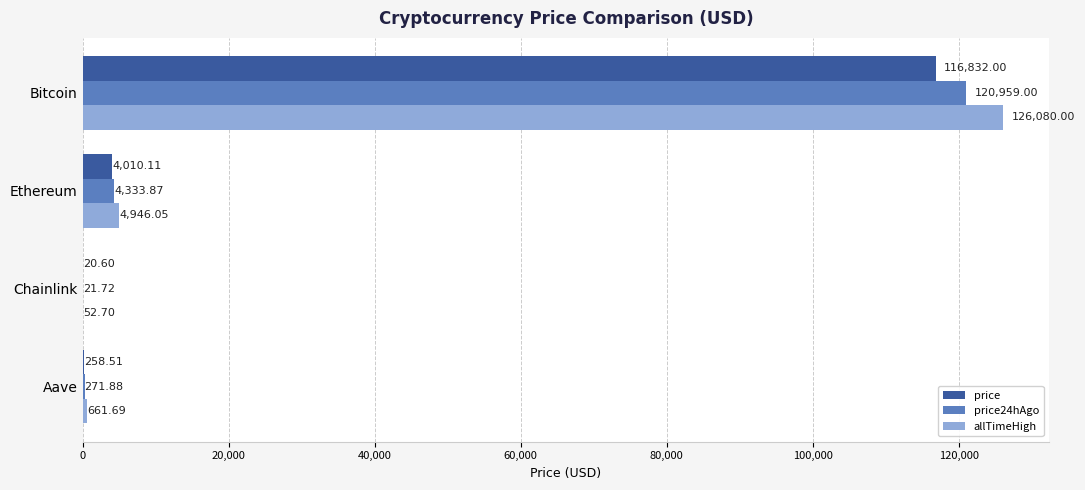

At which label is price closest to 58426?

Ethereum